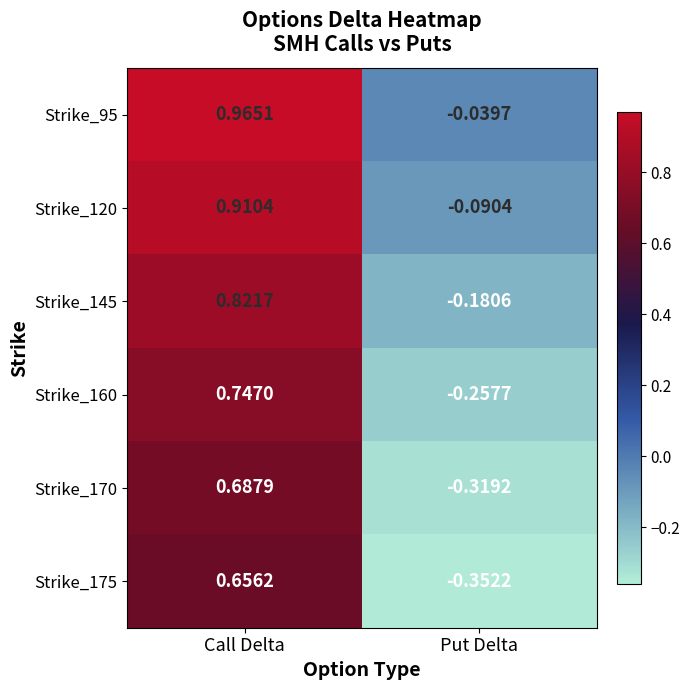

List the labels in order of Strike_170 value, largest first.

Call Delta, Put Delta